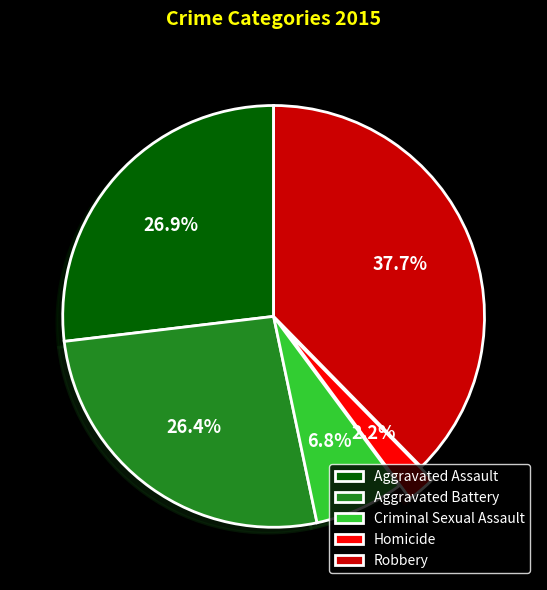

What percentage is the Aggravated Assault slice, to the nearest percent?

27%